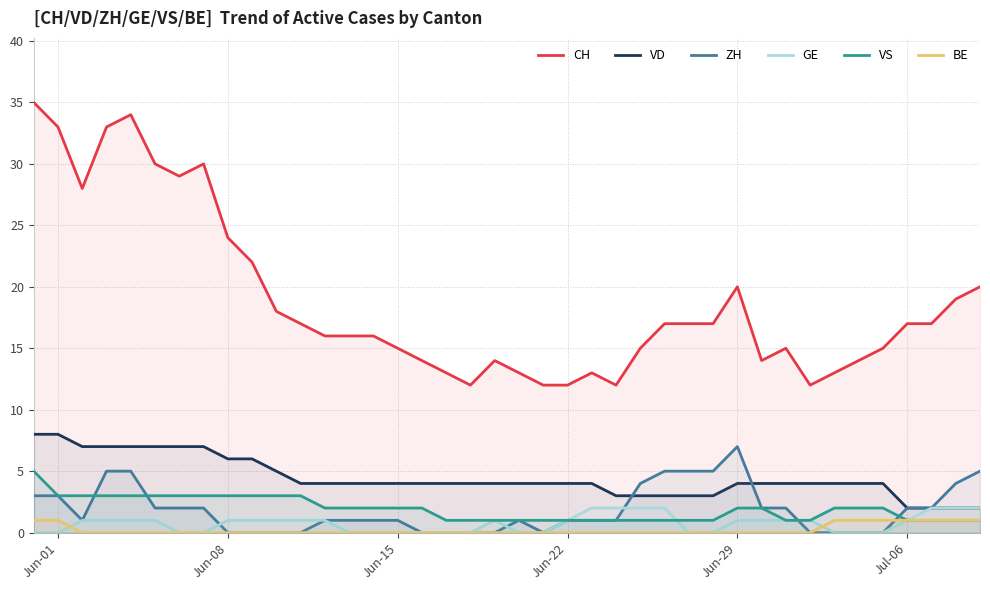

Reading right to left, transcribe all the data shown in this chart.

CH: 20	19	17	17	15	14	13	12	15	14	20	17	17	17	15	12	13	12	12	13	14	12	13	14	15	16	16	16	17	18	22	24	30	29	30	34	33	28	33	35
VD: 2	2	2	2	4	4	4	4	4	4	4	3	3	3	3	3	4	4	4	4	4	4	4	4	4	4	4	4	4	5	6	6	7	7	7	7	7	7	8	8
ZH: 5	4	2	2	0	0	0	0	2	2	7	5	5	5	4	1	1	1	0	1	0	0	0	0	1	1	1	1	0	0	0	0	2	2	2	5	5	1	3	3
GE: 2	2	2	1	0	0	0	1	1	1	1	0	0	2	2	2	2	1	0	0	1	0	0	0	0	0	0	1	1	1	1	1	0	0	1	1	1	1	0	0
VS: 1	1	1	1	2	2	2	1	1	2	2	1	1	1	1	1	1	1	1	1	1	1	1	2	2	2	2	2	3	3	3	3	3	3	3	3	3	3	3	5
BE: 1	1	1	1	1	1	1	0	0	0	0	0	0	0	0	0	0	0	0	0	0	0	0	0	0	0	0	0	0	0	0	0	0	0	0	0	0	0	1	1